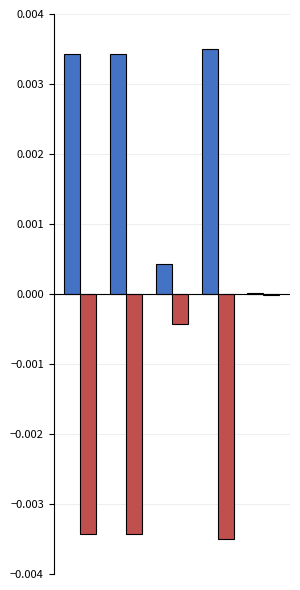

Are the bars grouped side by side (vs. stacked)?

Yes